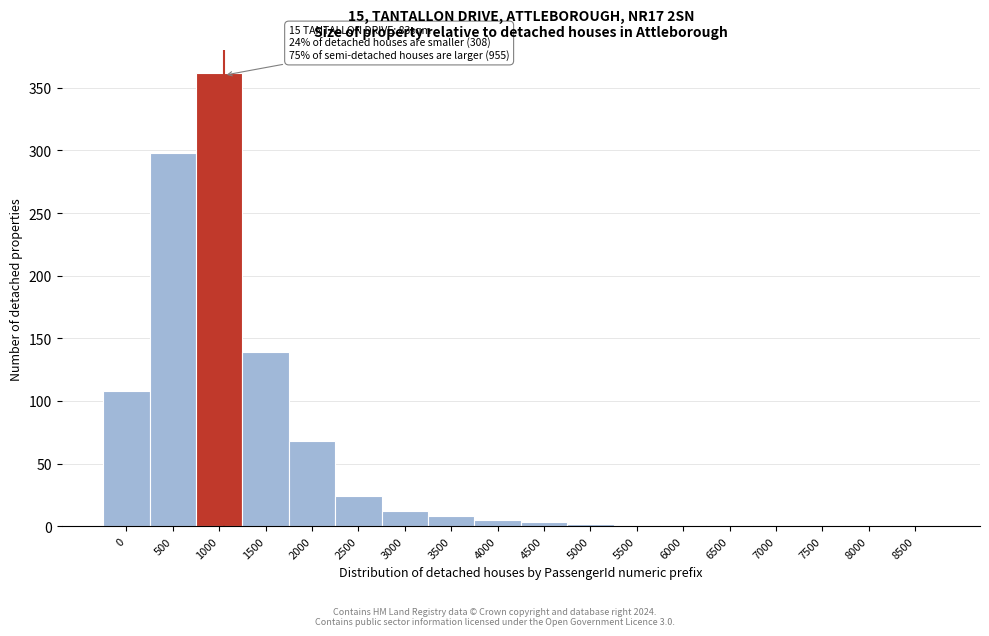

Approximately how many times larger is the value at 2500 compared to 3500?

3.0